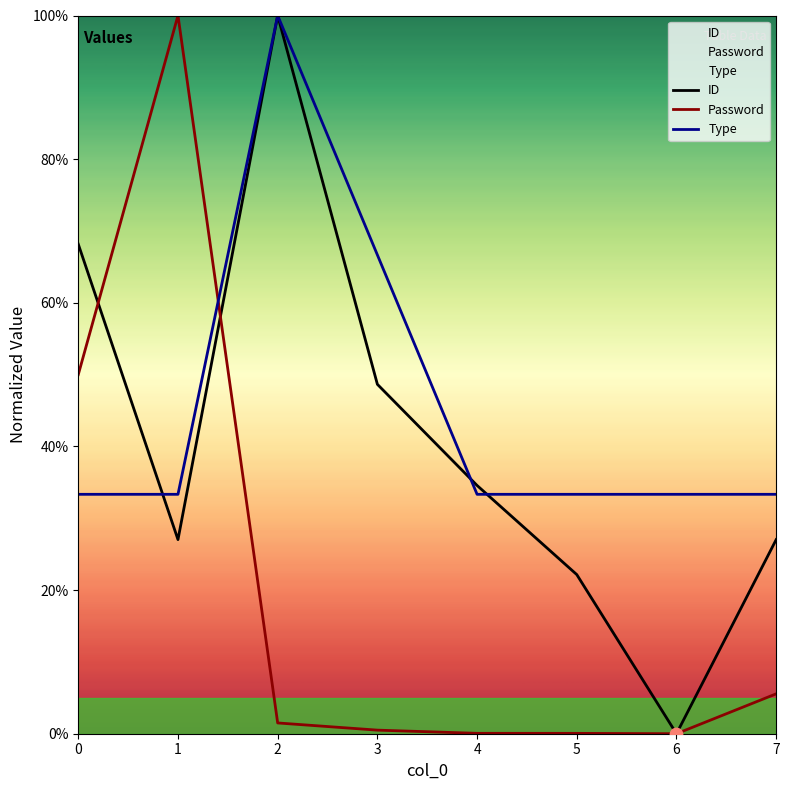

At how many categories does at least one series exceed 0?

8